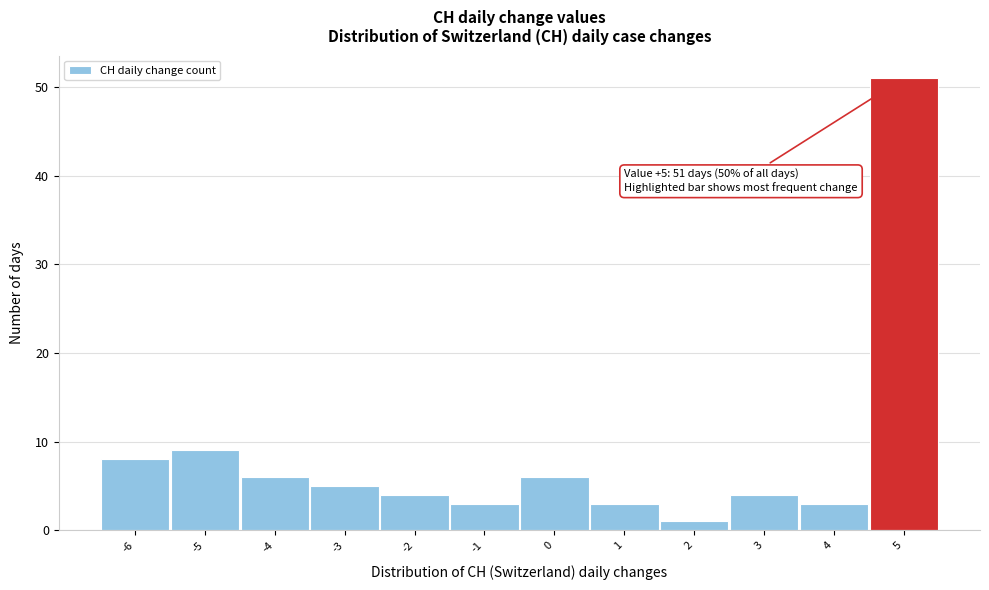

Over which range of the x-axis is the bar tallest?

4.5 to 5.5